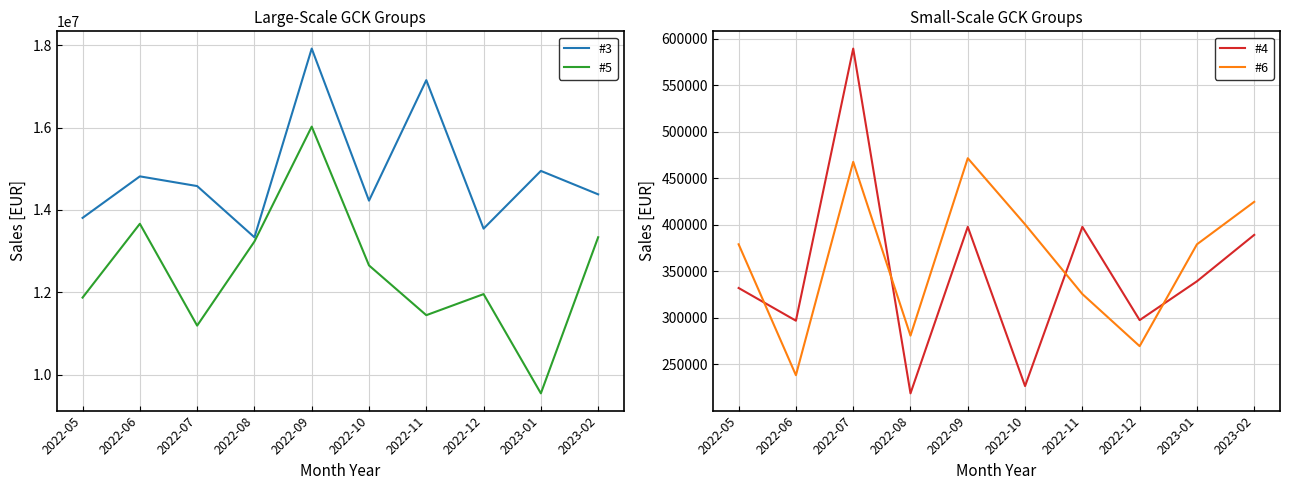

What are all the series names shown in the legend?

#3, #5, #4, #6